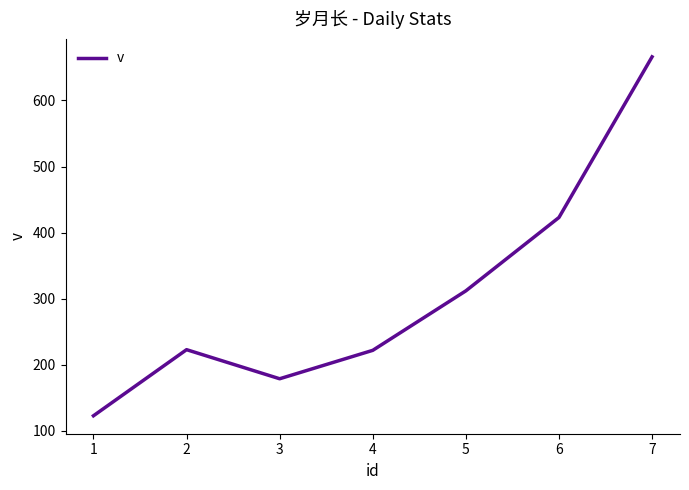

What is the ratio of the value at 5 to the value at 1?

2.5